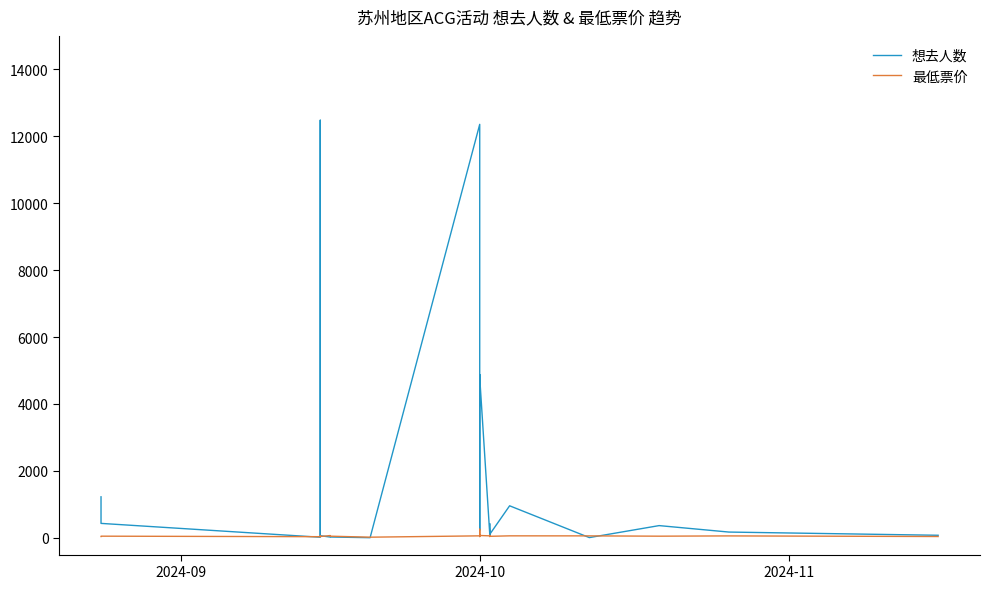

How many times do 想去人数 and 最低票价 cross each other?

8